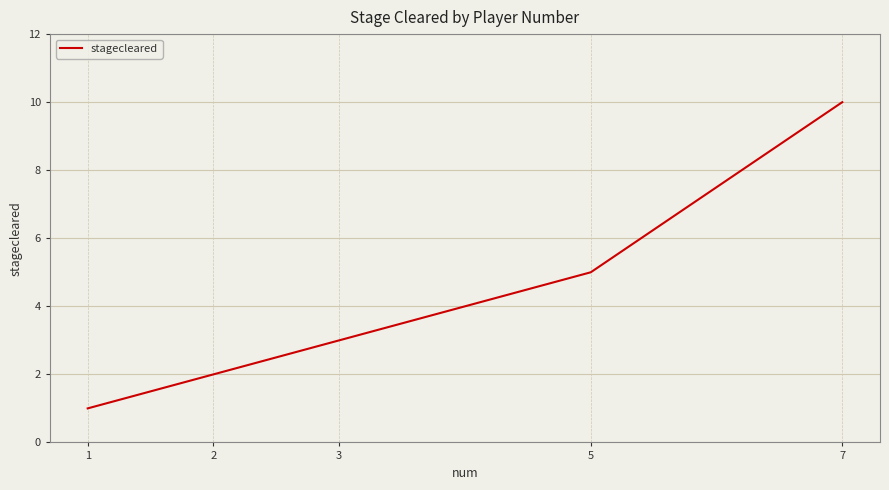

What is the maximum value shown in the chart?

10